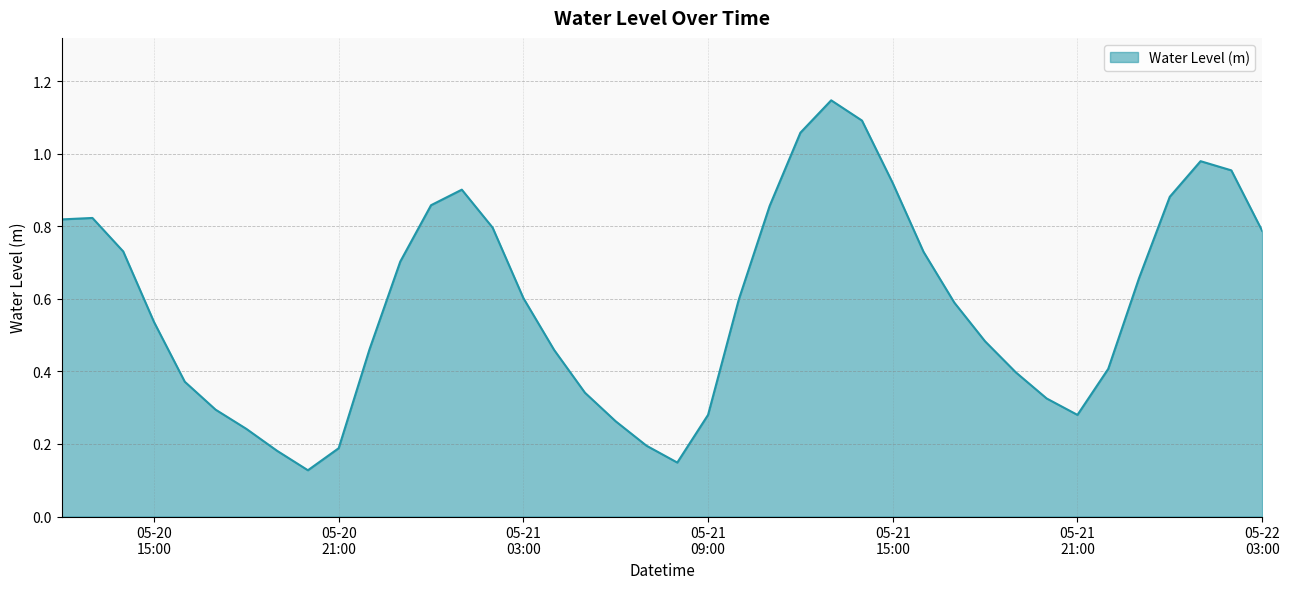

Does the chart display data point markers on the line(s)?

No